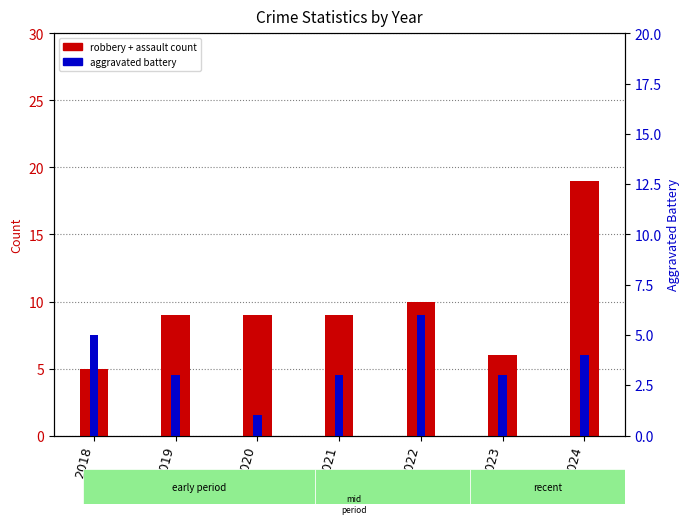

At which label does Aggravated Battery reach its minimum?

2020